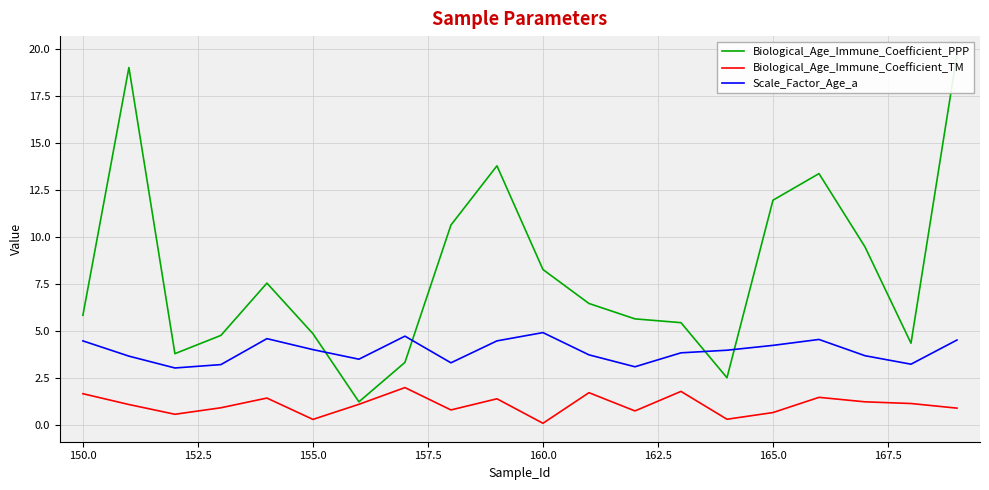

What is the difference between the second highest and minimum values in the Biological_Age_Immune_Coefficient_TM series?

1.7